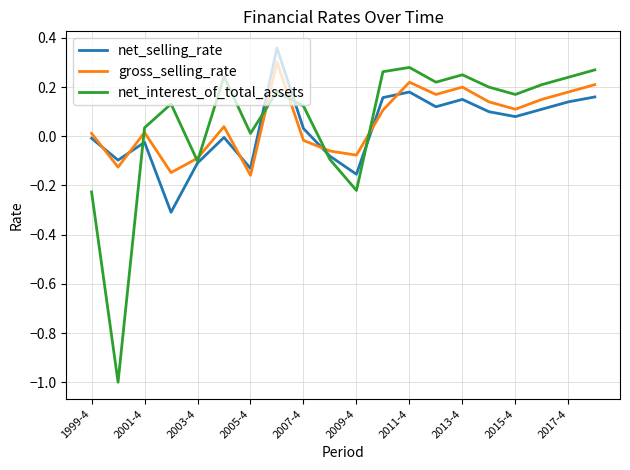

True or false: net_selling_rate and gross_selling_rate intersect in this chart.

True